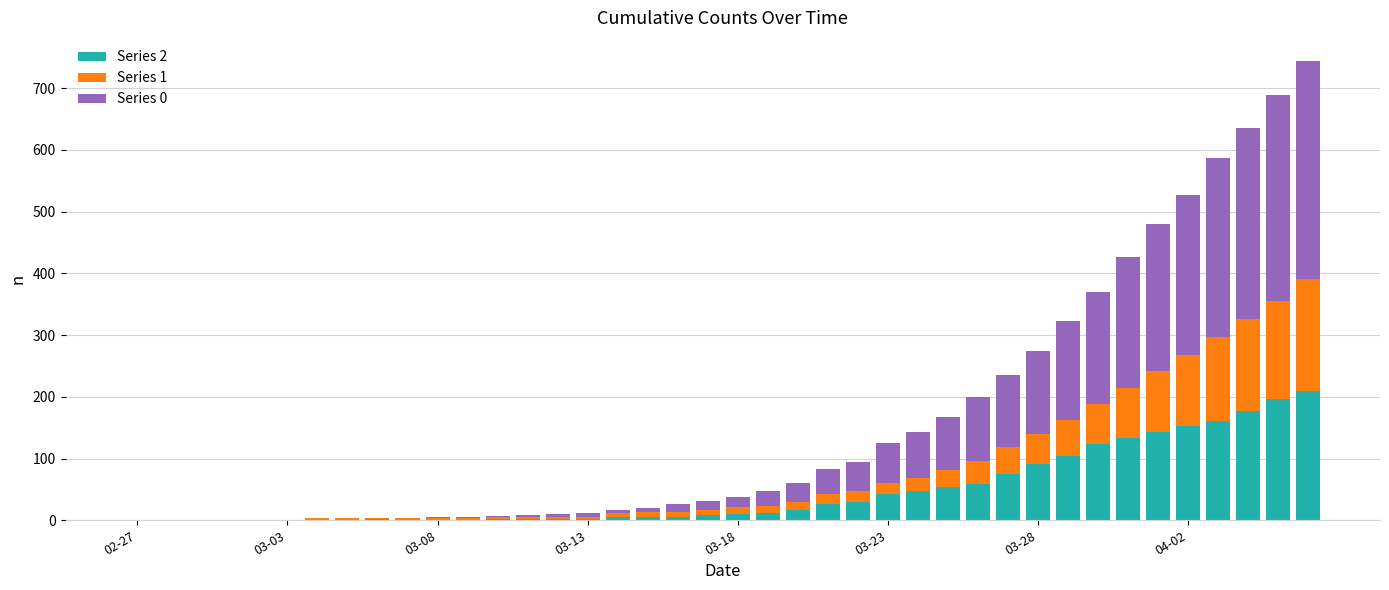

Are the bars grouped side by side (vs. stacked)?

No